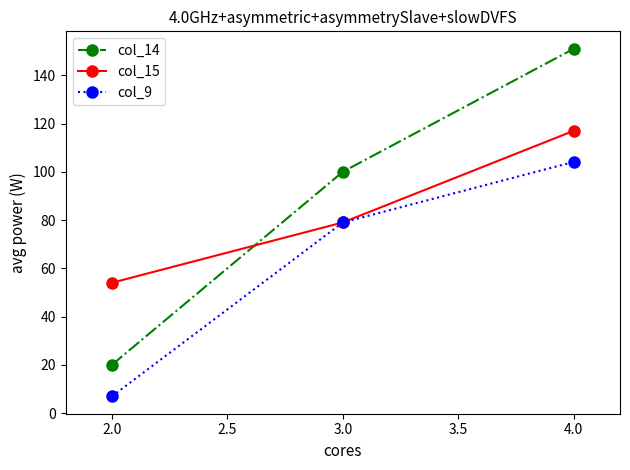

The col_15 series shows 117.0 at 4.0. True or false?

True